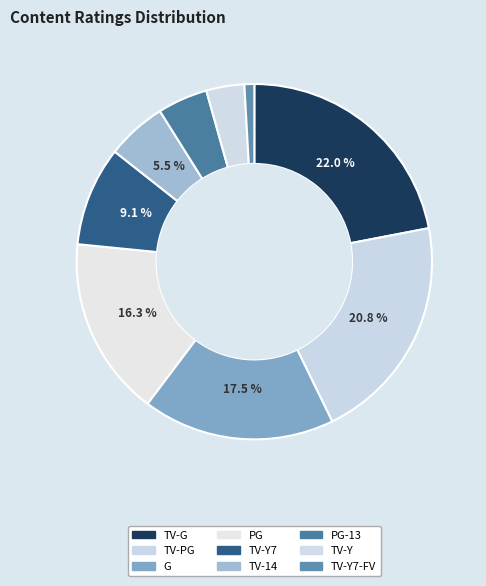

Which category has the biggest portion of the pie?

TV-G